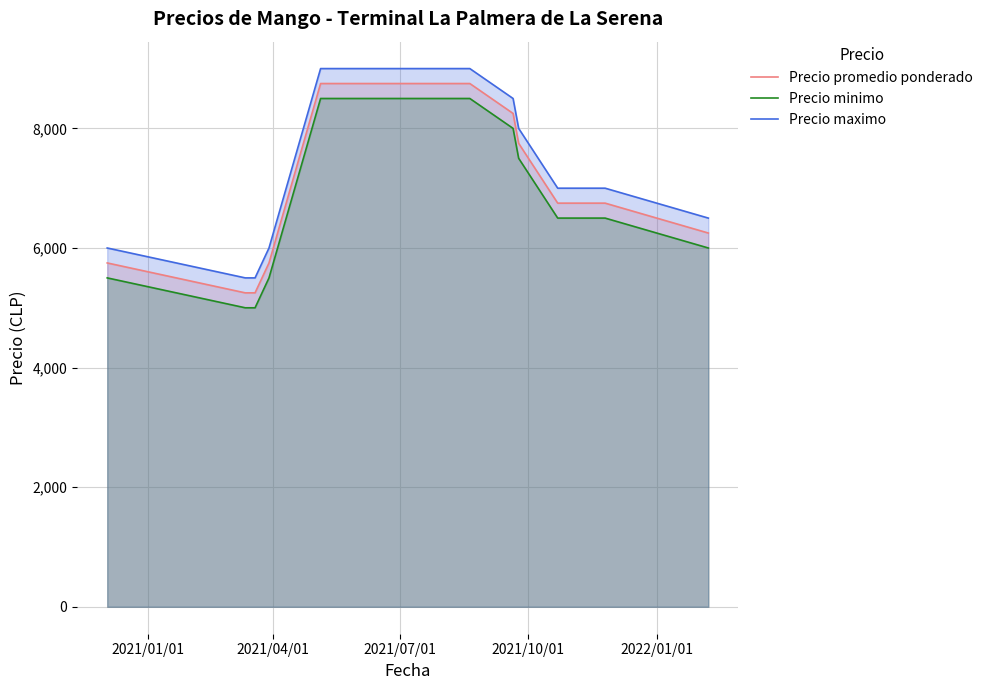

What is the minimum value shown in the chart?

5000.0